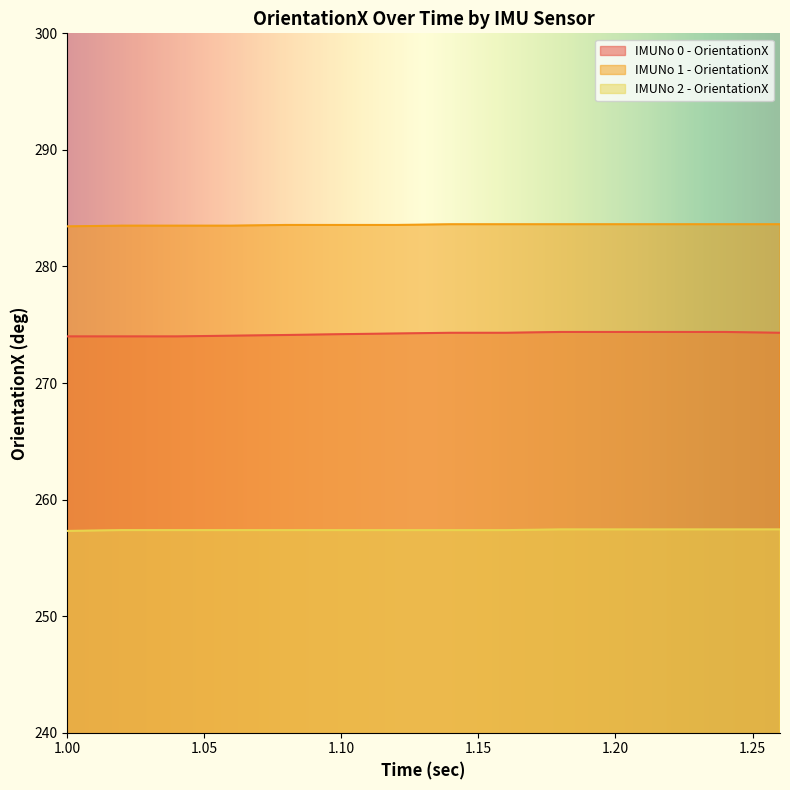

At which category is the sum across all series the highest?

1.18